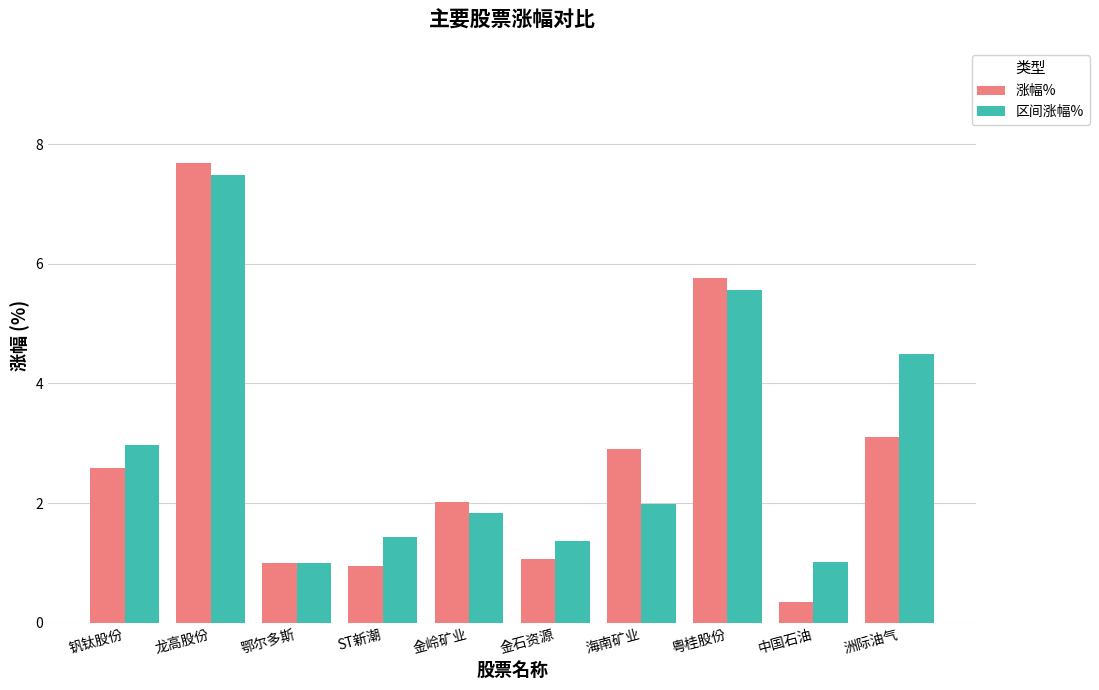

What is the average value of the 区间涨幅% series?

2.9